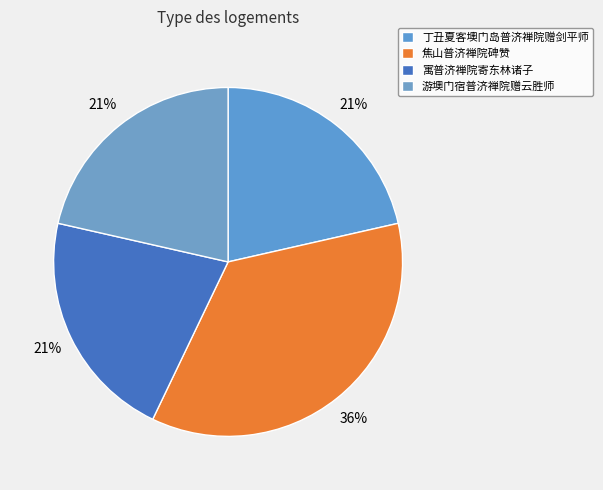

Count the number of slices in the pie.

4